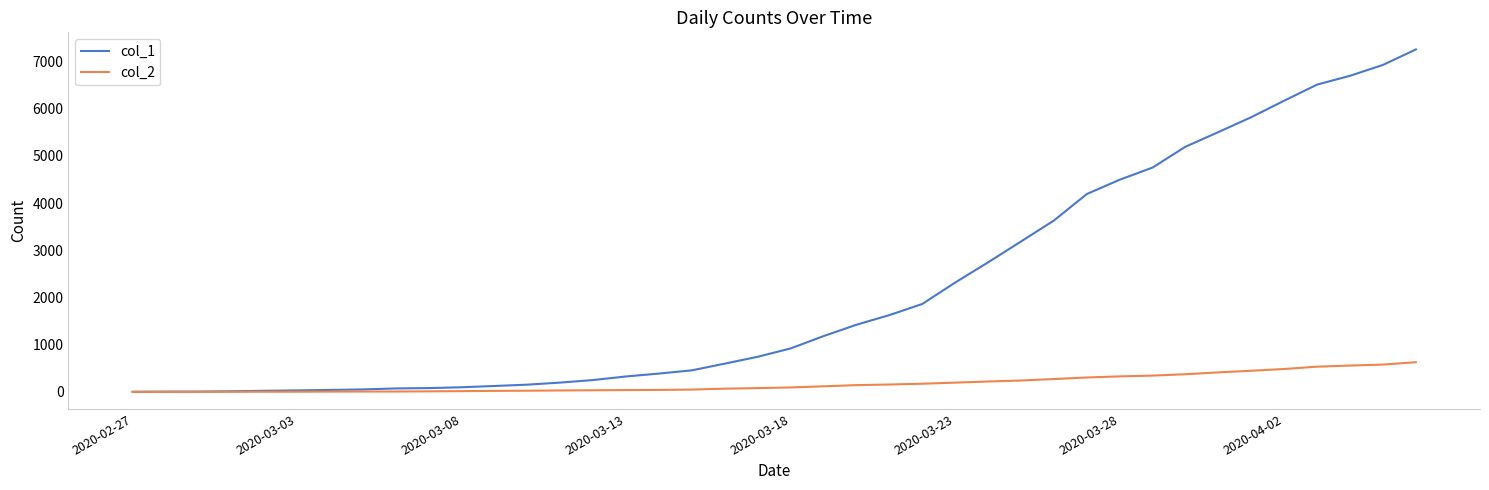

Which series has the largest total across all categories?

col_1